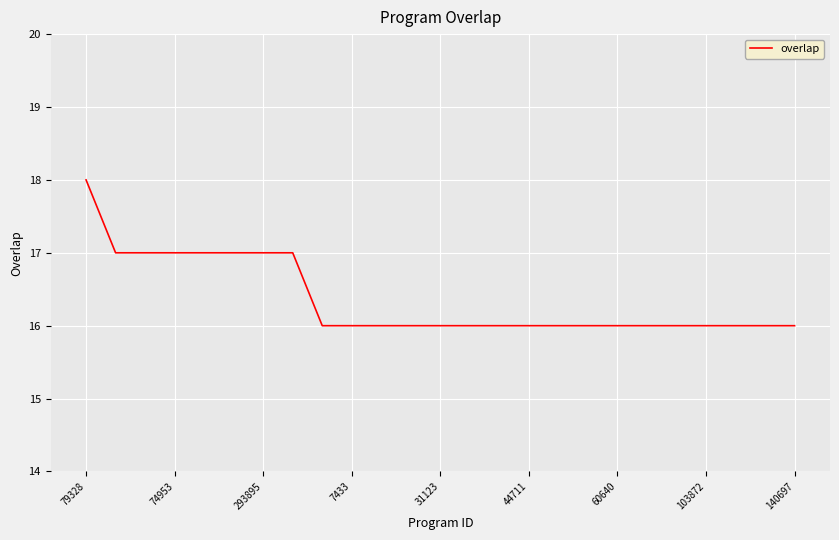

What is the difference between the maximum and minimum values?

2